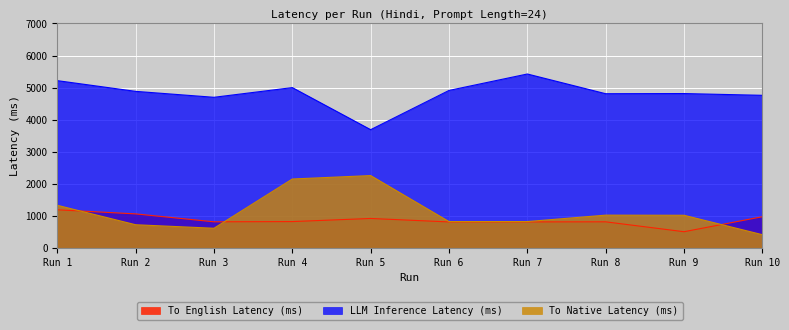

True or false: LLM Inference Latency (ms) and To Native Latency (ms) intersect in this chart.

False